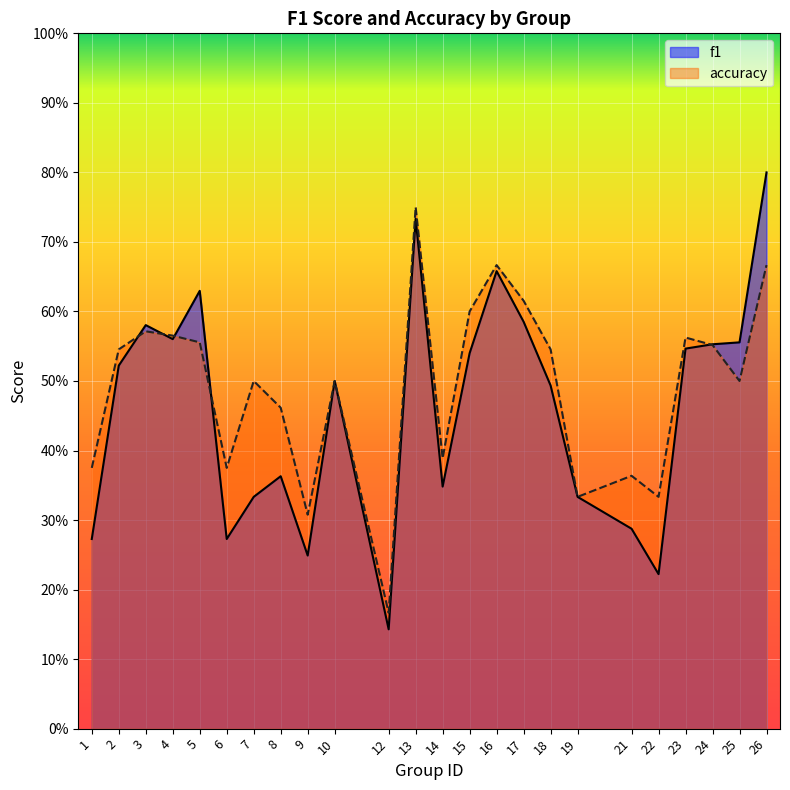

True or false: f1 has a value of 0.4 at 5.

False